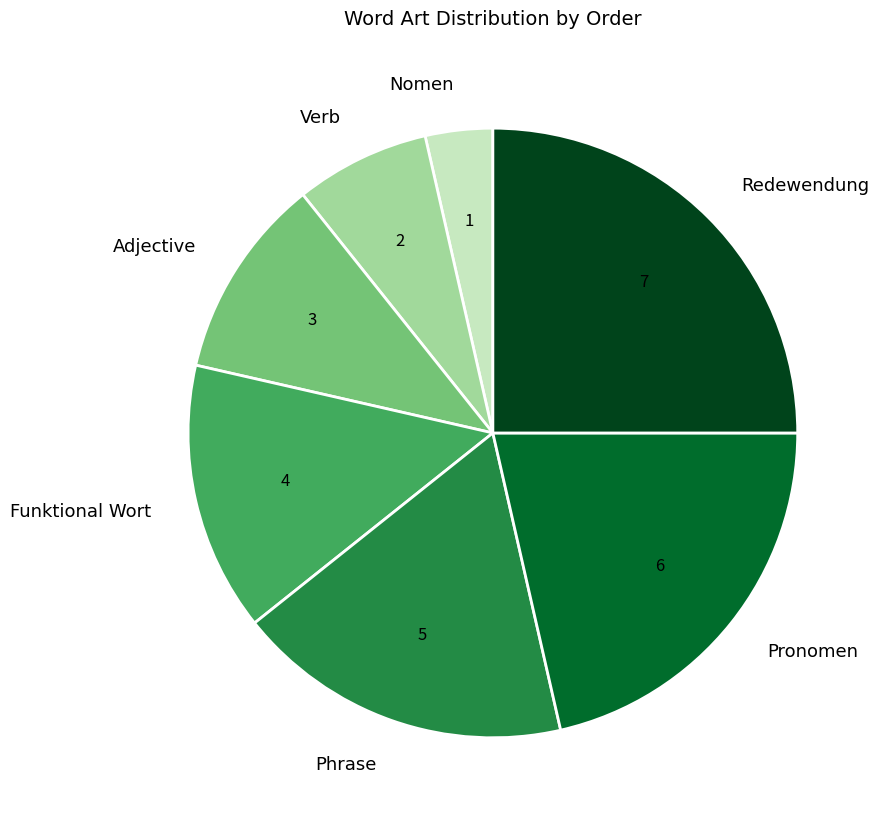

How many slices are in this pie chart?

7